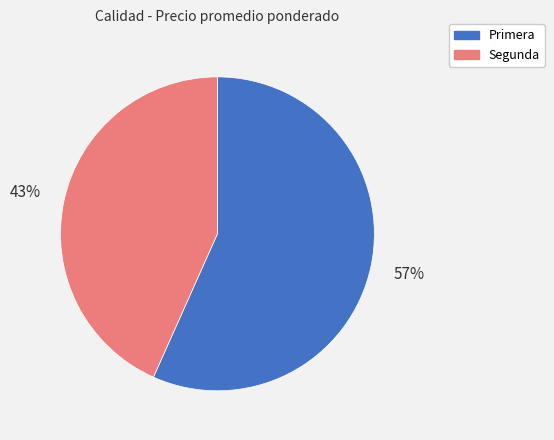

How many segments does this pie chart have?

2